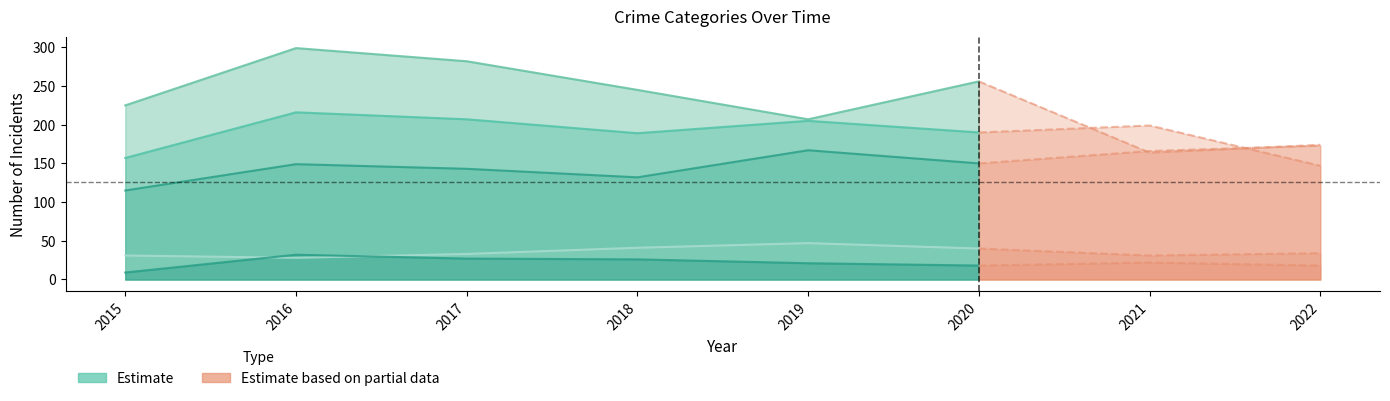

Does the chart display data point markers on the line(s)?

No